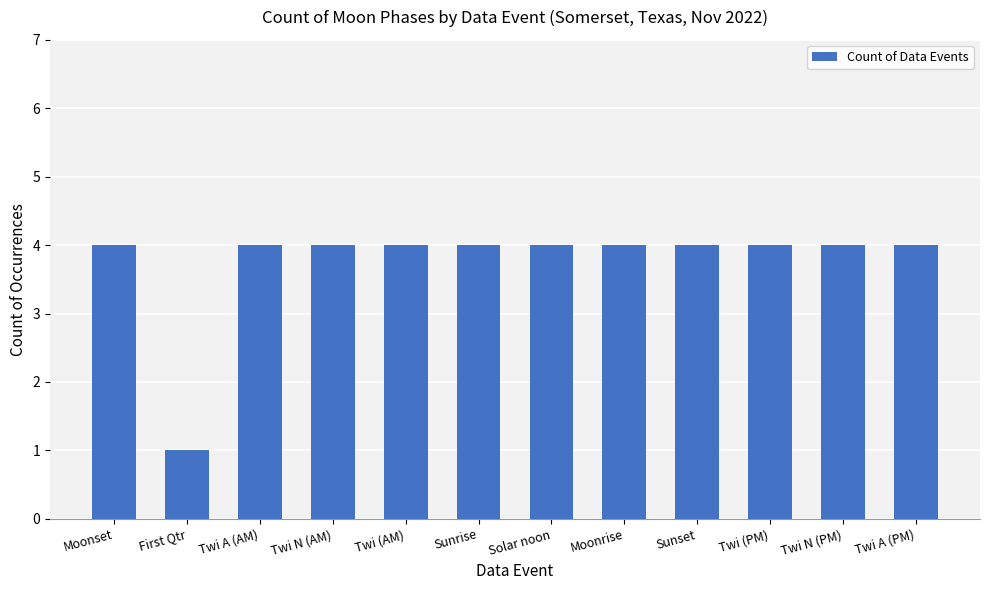

What is the label of the 9th bar from the left?

Sunset